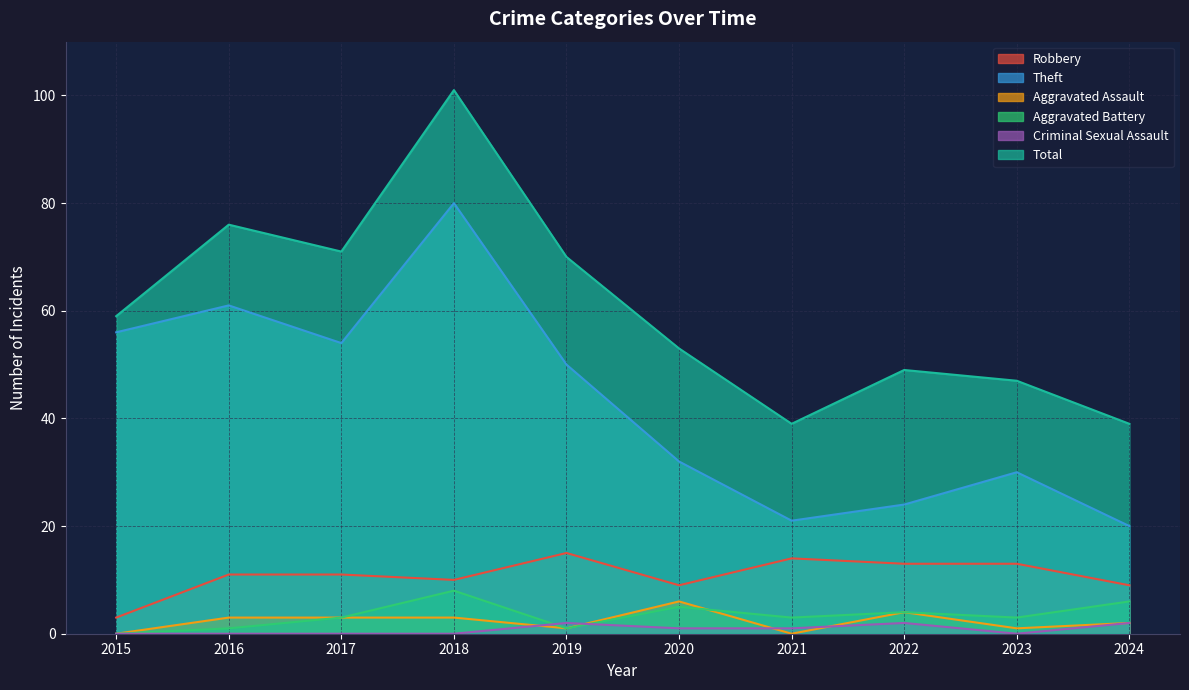

Reading left to right, list all the values displayed in this chart.

Robbery: 2015=3	2016=11	2017=11	2018=10	2019=15	2020=9	2021=14	2022=13	2023=13	2024=9
Theft: 2015=56	2016=61	2017=54	2018=80	2019=50	2020=32	2021=21	2022=24	2023=30	2024=20
Aggravated Assault: 2015=0	2016=3	2017=3	2018=3	2019=1	2020=6	2021=0	2022=4	2023=1	2024=2
Aggravated Battery: 2015=0	2016=1	2017=3	2018=8	2019=1	2020=5	2021=3	2022=4	2023=3	2024=6
Criminal Sexual Assault: 2015=0	2016=0	2017=0	2018=0	2019=2	2020=1	2021=1	2022=2	2023=0	2024=2
Total: 2015=59	2016=76	2017=71	2018=101	2019=70	2020=53	2021=39	2022=49	2023=47	2024=39